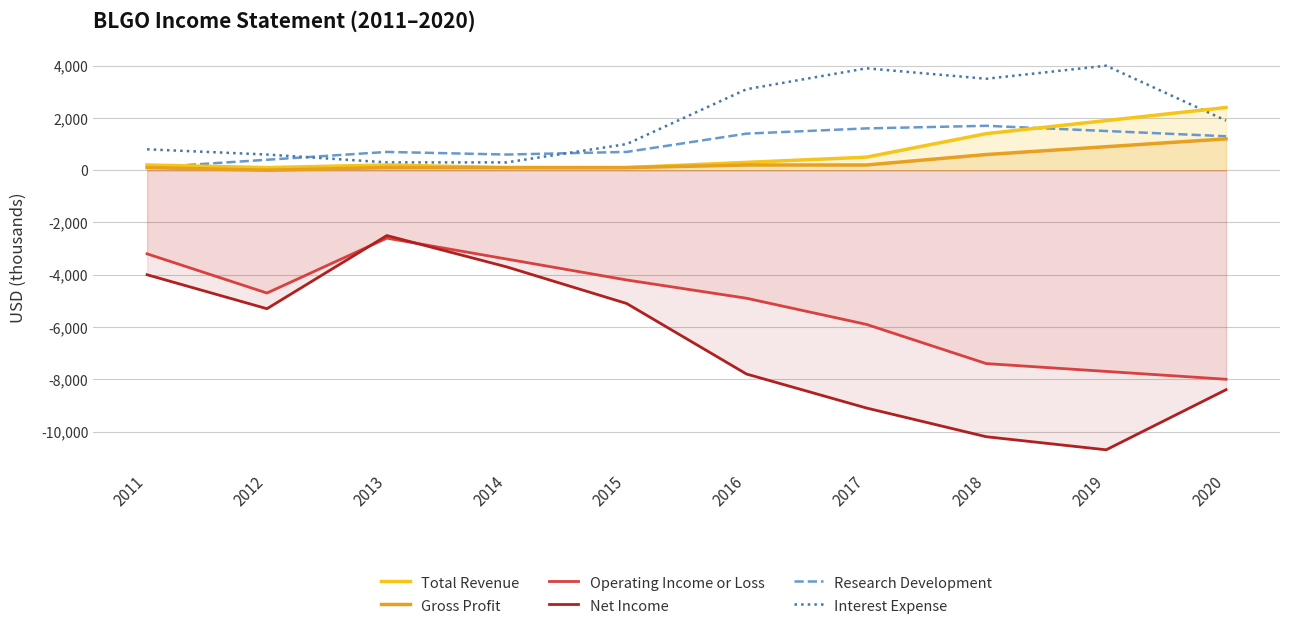

Is it true that Net Income equals -6865 at 2019?

False